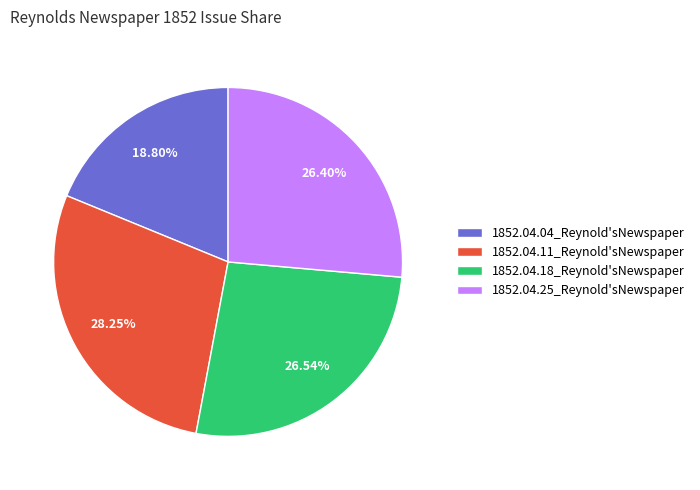

How many segments does this pie chart have?

4